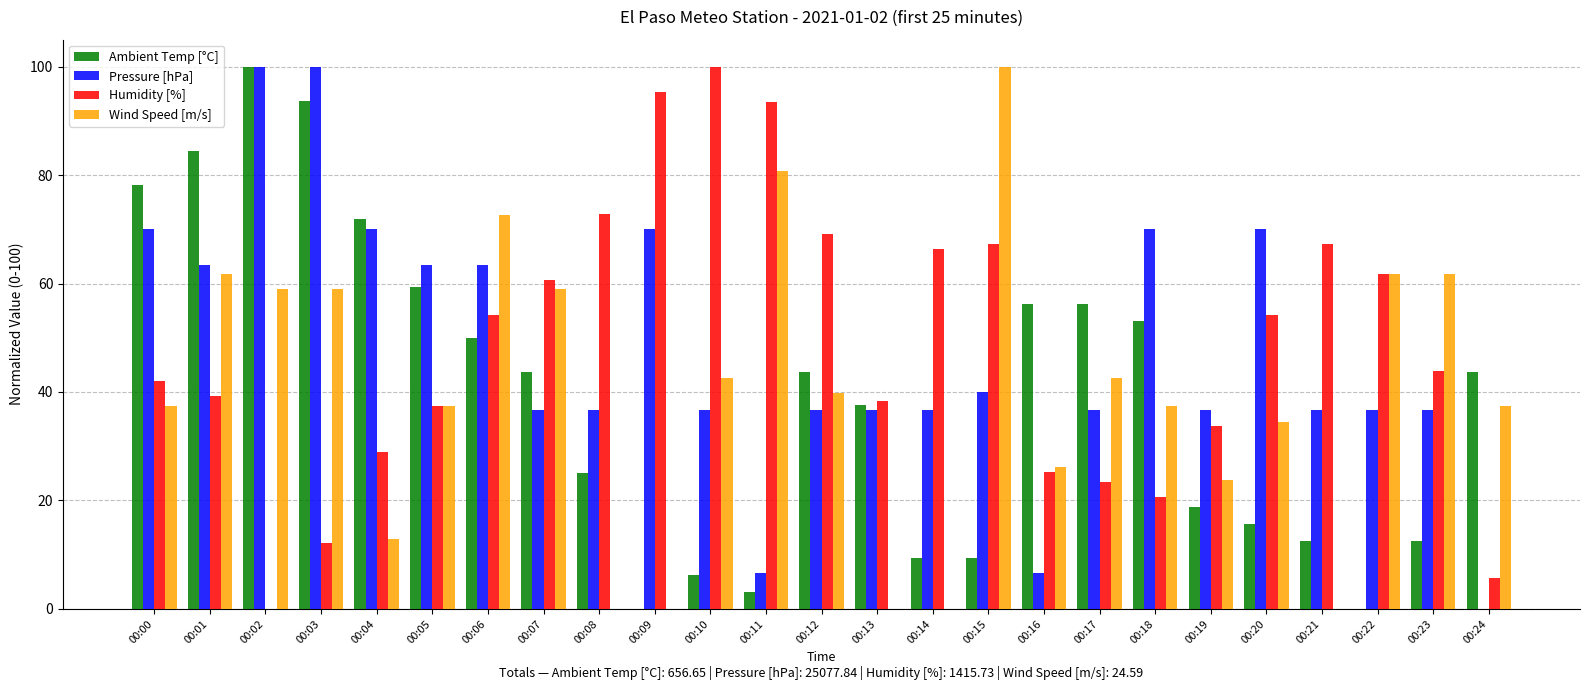

What are all the series names shown in the legend?

Ambient Temp [°C], Pressure [hPa], Humidity [%], Wind Speed [m/s]